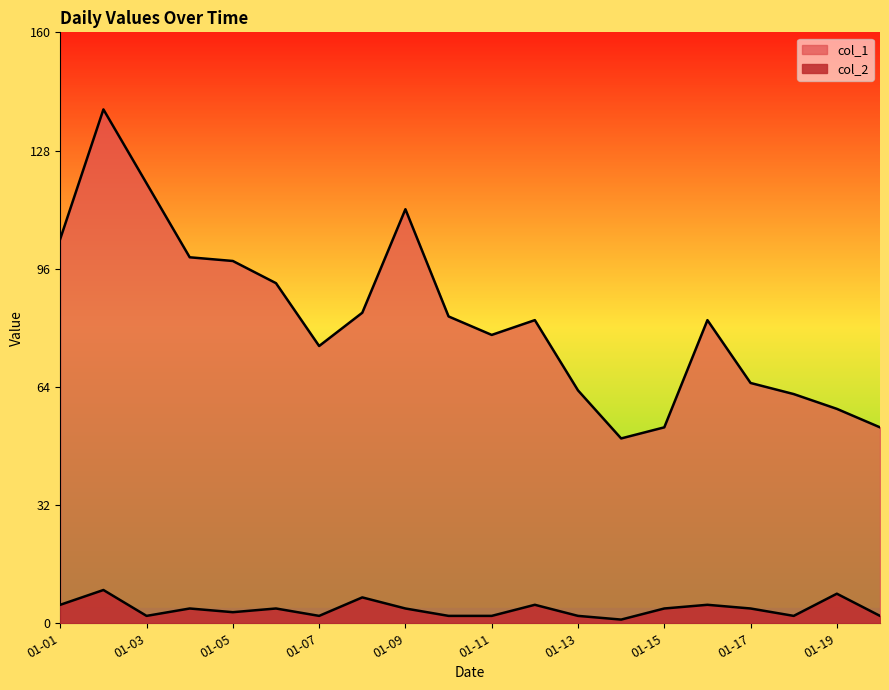

How many values in the col_1 series exceed 82?

9